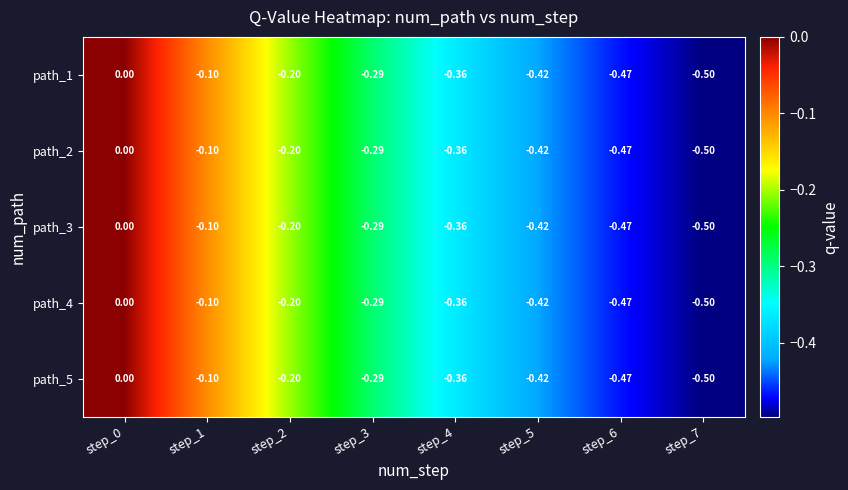

Reading left to right, what are all the values shown in this chart?

path_1: step_0=0.0	step_1=-0.1	step_2=-0.2	step_3=-0.3	step_4=-0.4	step_5=-0.4	step_6=-0.5	step_7=-0.5
path_2: step_0=0.0	step_1=-0.1	step_2=-0.2	step_3=-0.3	step_4=-0.4	step_5=-0.4	step_6=-0.5	step_7=-0.5
path_3: step_0=0.0	step_1=-0.1	step_2=-0.2	step_3=-0.3	step_4=-0.4	step_5=-0.4	step_6=-0.5	step_7=-0.5
path_4: step_0=0.0	step_1=-0.1	step_2=-0.2	step_3=-0.3	step_4=-0.4	step_5=-0.4	step_6=-0.5	step_7=-0.5
path_5: step_0=0.0	step_1=-0.1	step_2=-0.2	step_3=-0.3	step_4=-0.4	step_5=-0.4	step_6=-0.5	step_7=-0.5